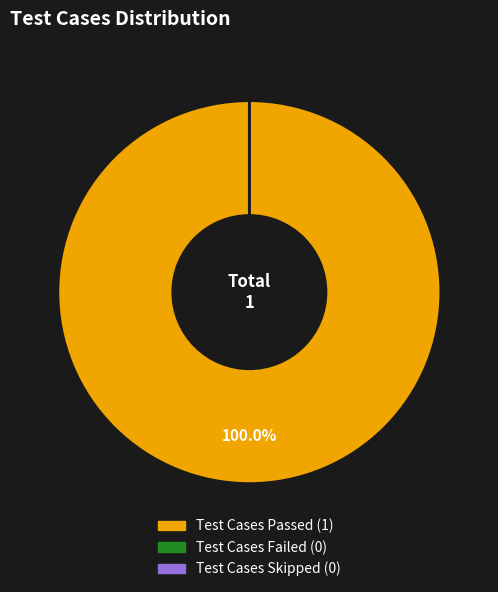

True or false: Test Cases Passed accounts for 87% of the total.

False